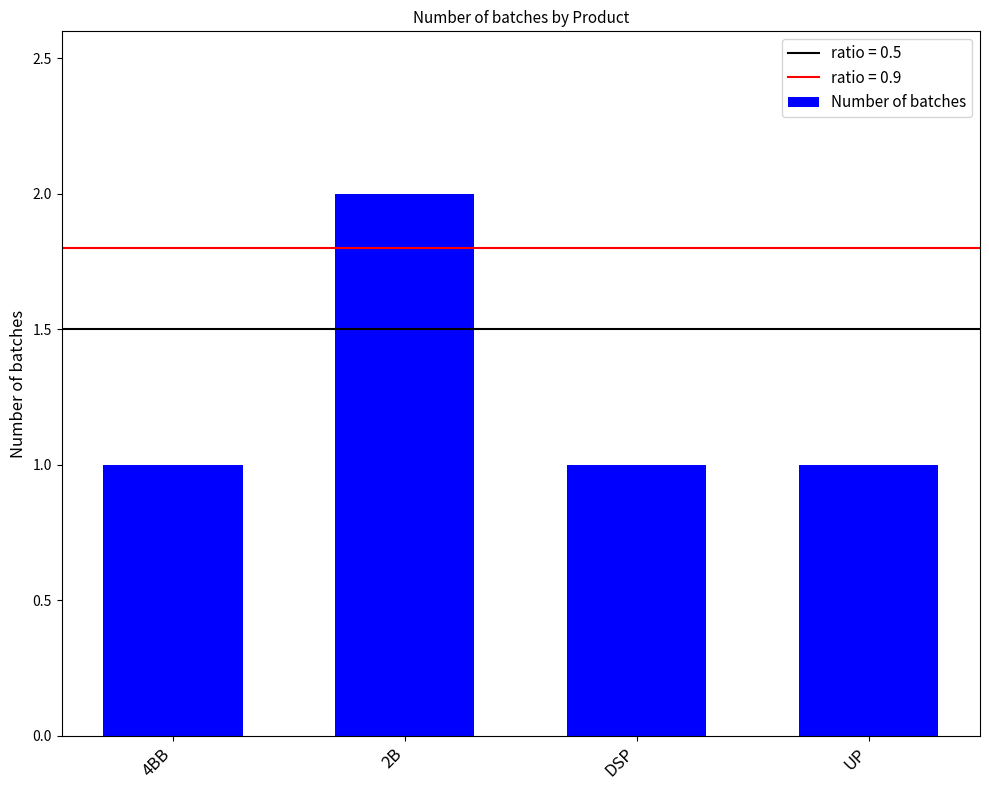

What is the sum of all values?

5